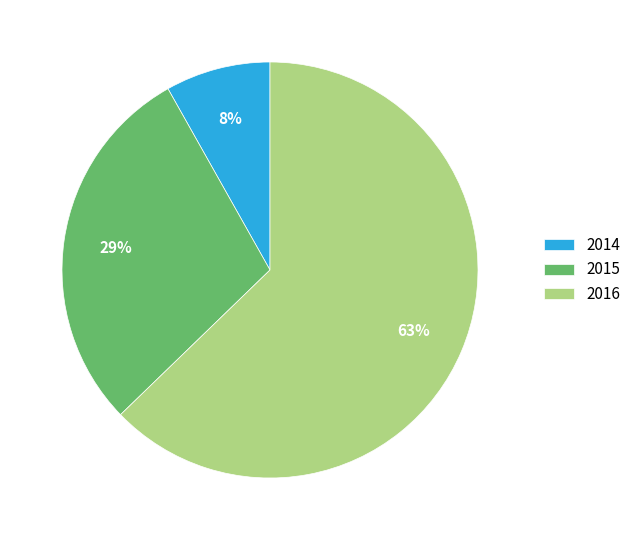

Between 2016 and 2014, which is larger?

2016